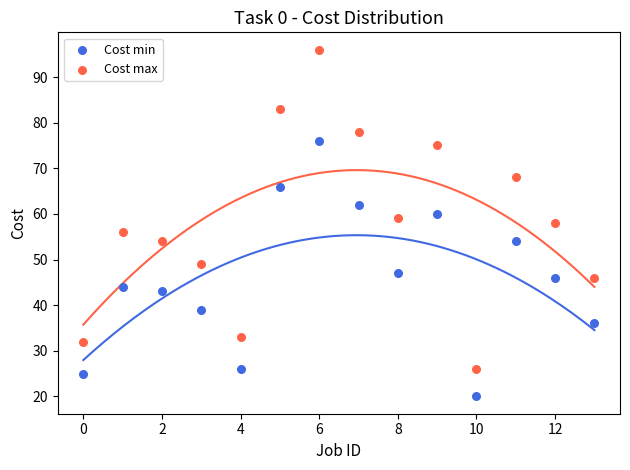

Which series has the widest spread of Y values?

Cost max